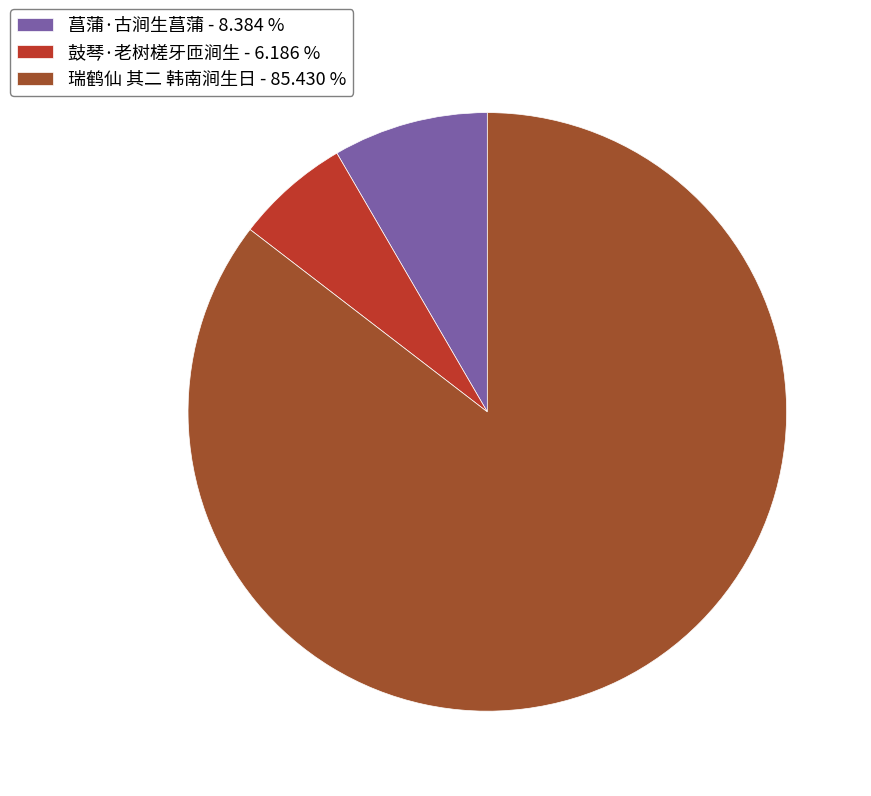

True or false: 鼓琴·老树槎牙匝涧生 accounts for 17% of the total.

False